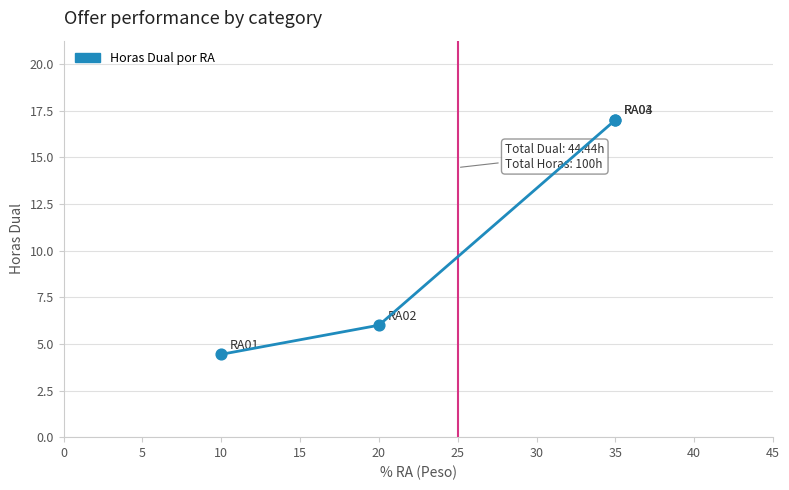

What Y value in the scatter plot is closest to 10?

6.0